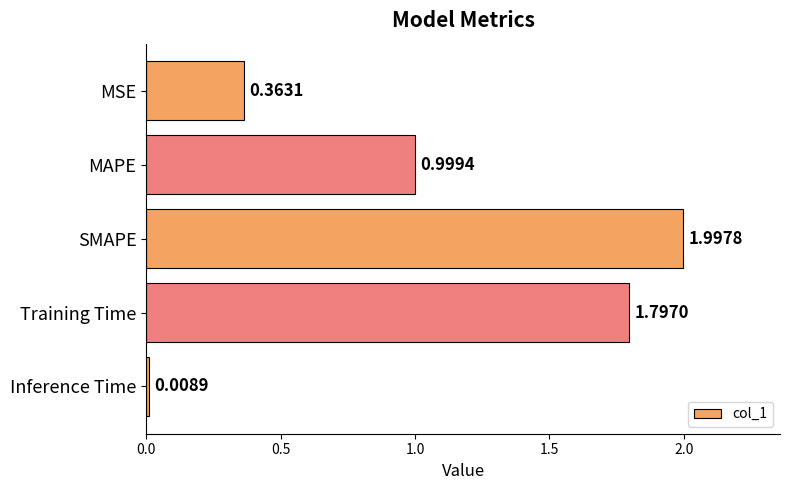

Count the number of categories in the chart.

5